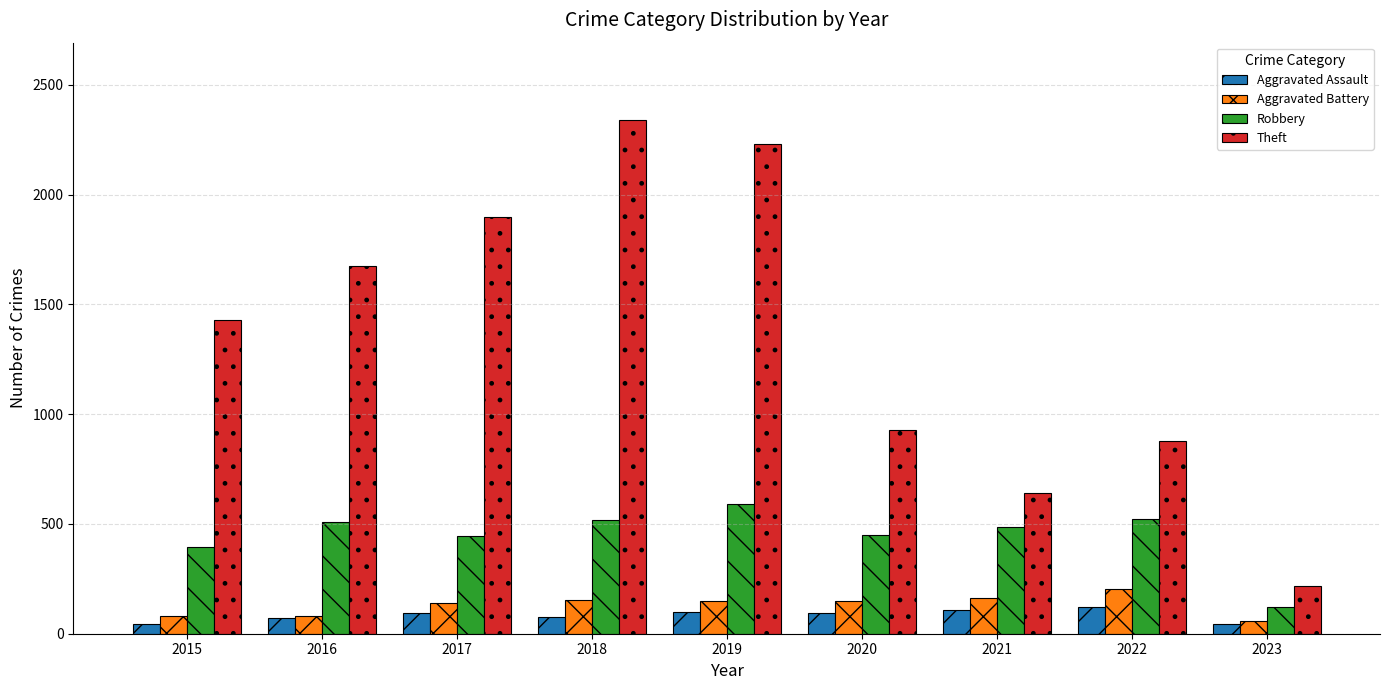

What is the difference between the maximum and minimum values in the Robbery series?

468